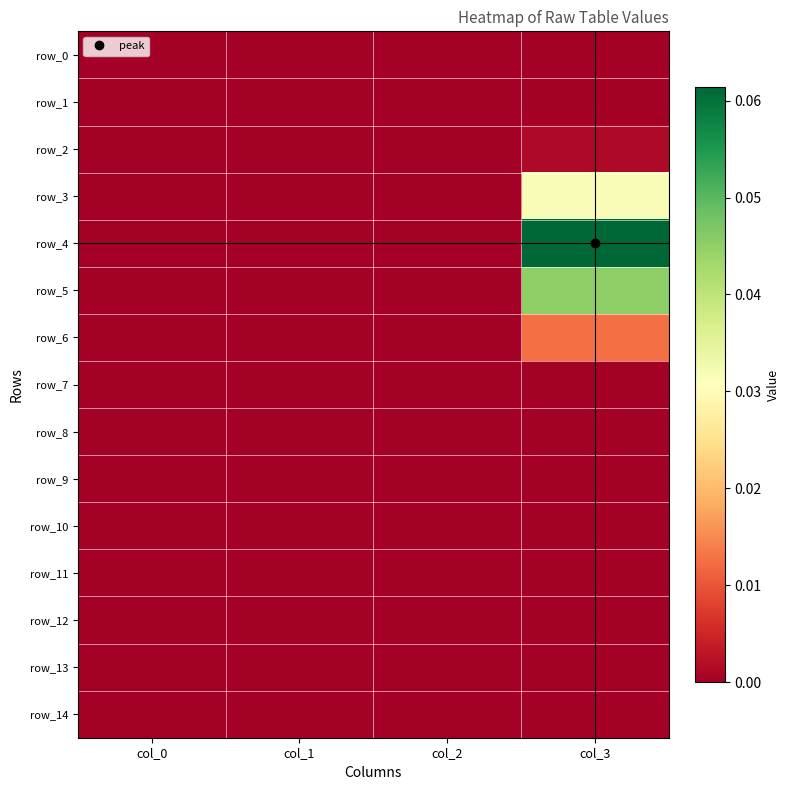

Which has a higher value, col_2 or col_3?

col_2